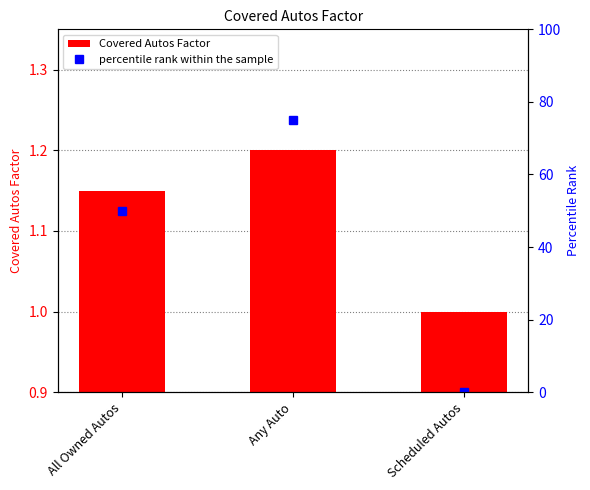

At how many categories does at least one series exceed 41?

2